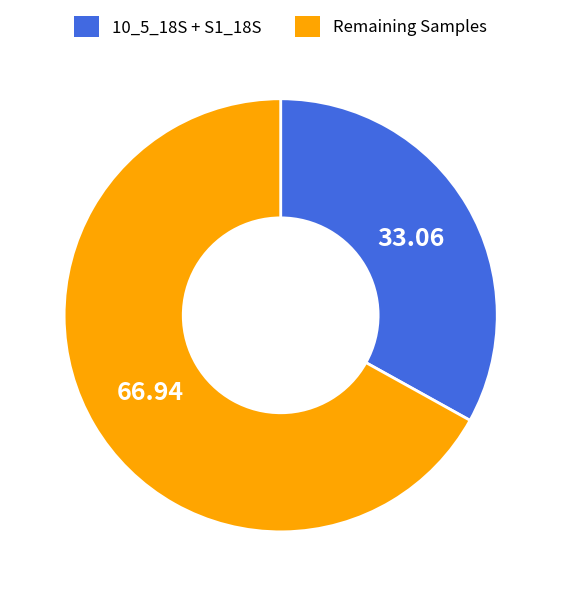

Between 10_5_18S + S1_18S and Remaining Samples, which is larger?

Remaining Samples